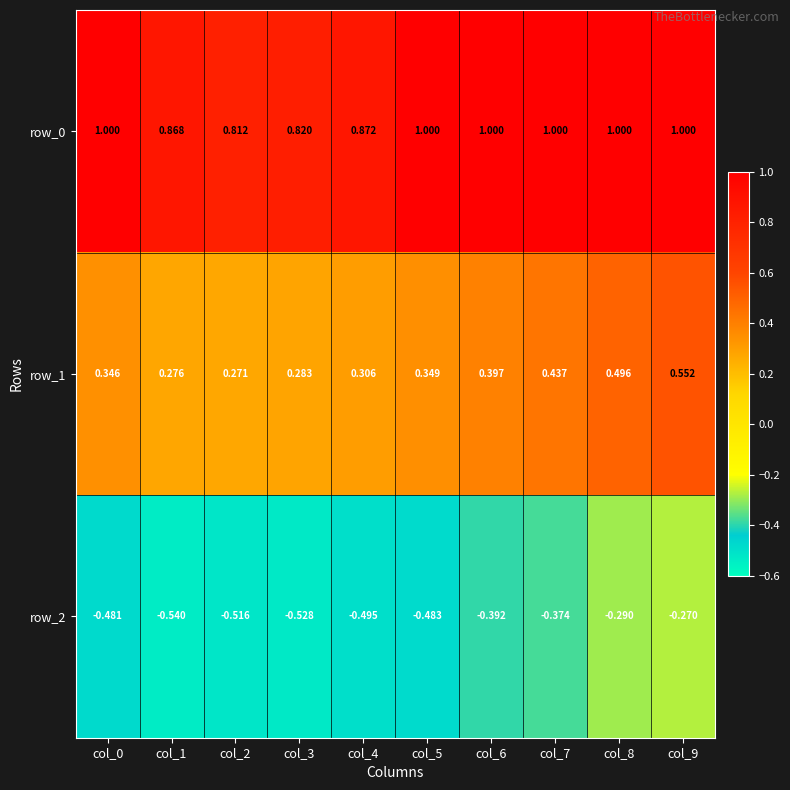

Is the value of row_1 at col_5 greater than the value of row_2 at col_2?

Yes